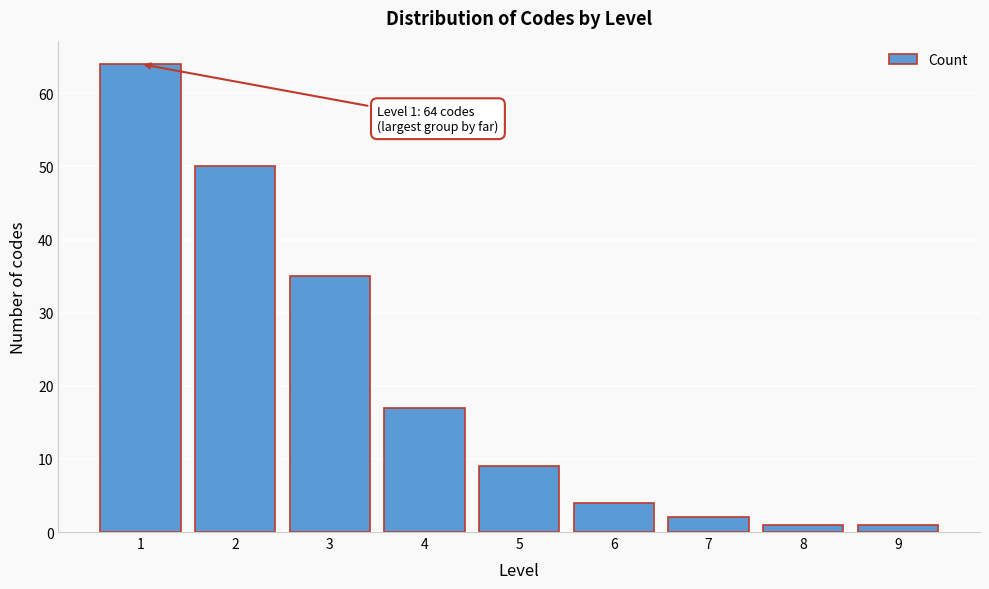

Reading left to right, extract all data points from this chart.

1=64	2=50	3=35	4=17	5=9	6=4	7=2	8=1	9=1